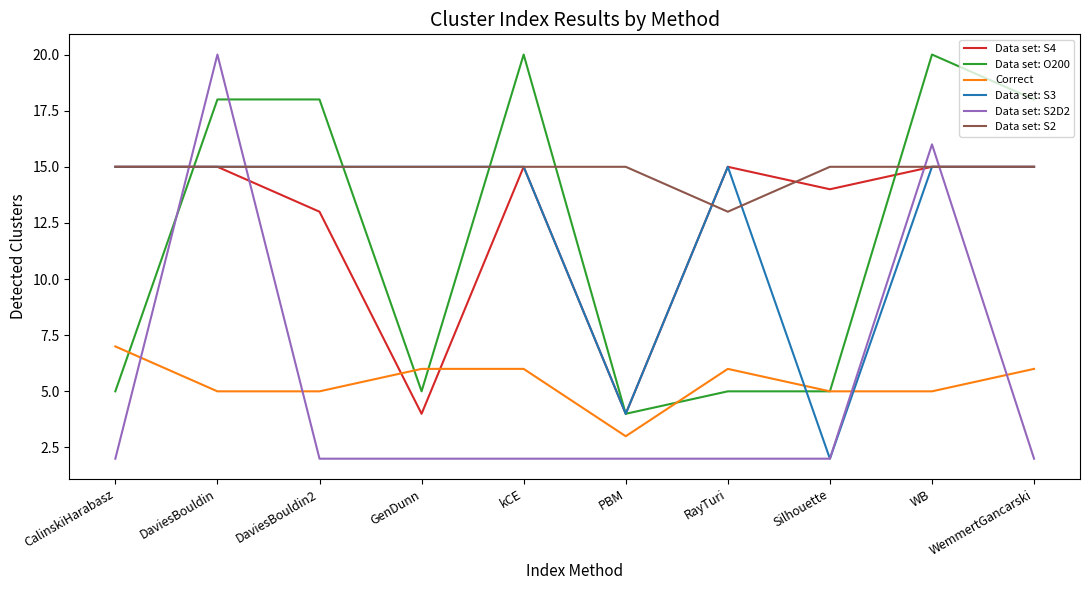

Read the Correct value at CalinskiHarabasz.

7